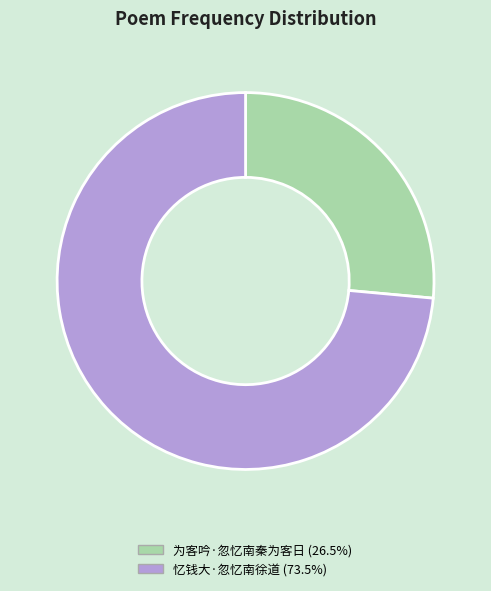

Is it true that 忆钱大·忽忆南徐道 is 67% of the pie?

False